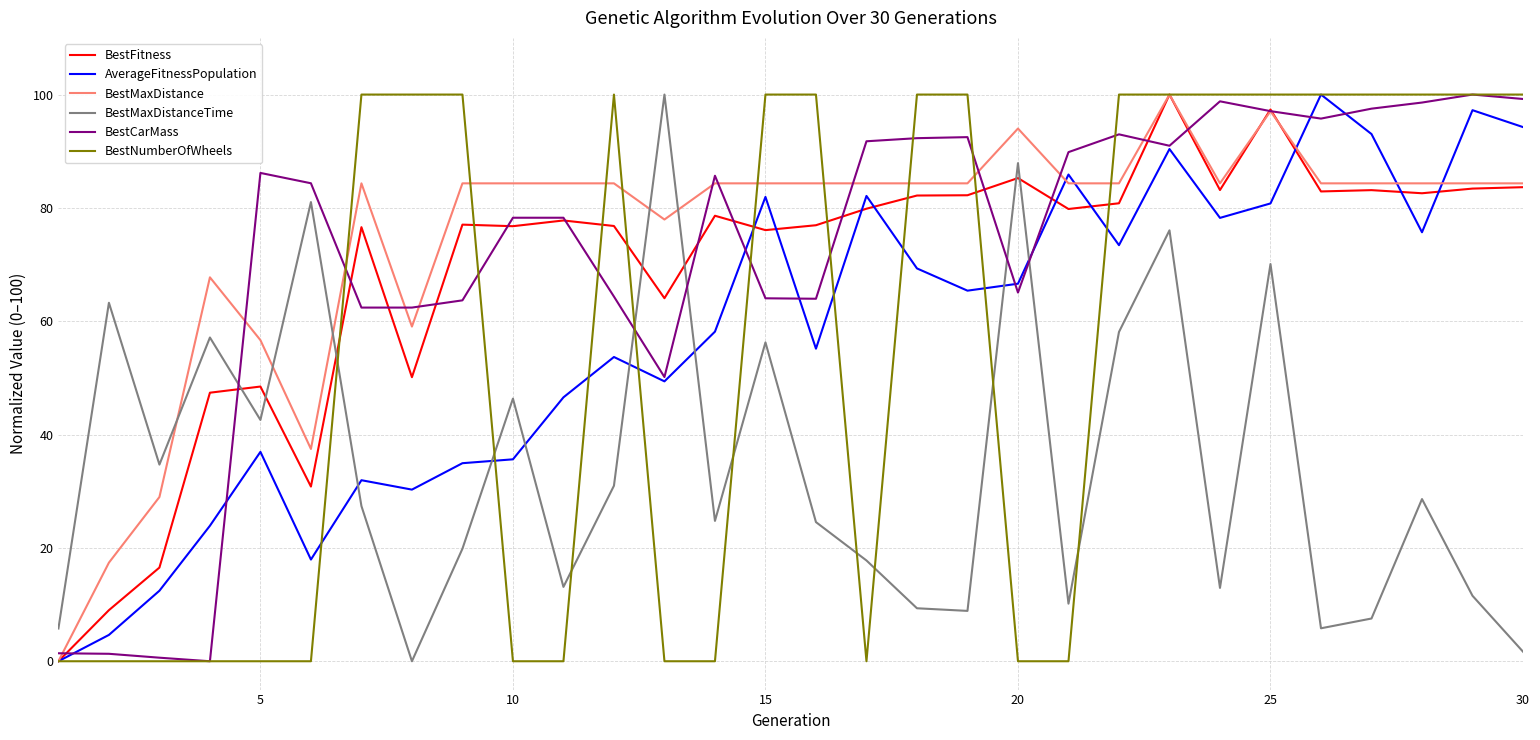

True or false: BestCarMass and AverageFitnessPopulation cross at least once.

True